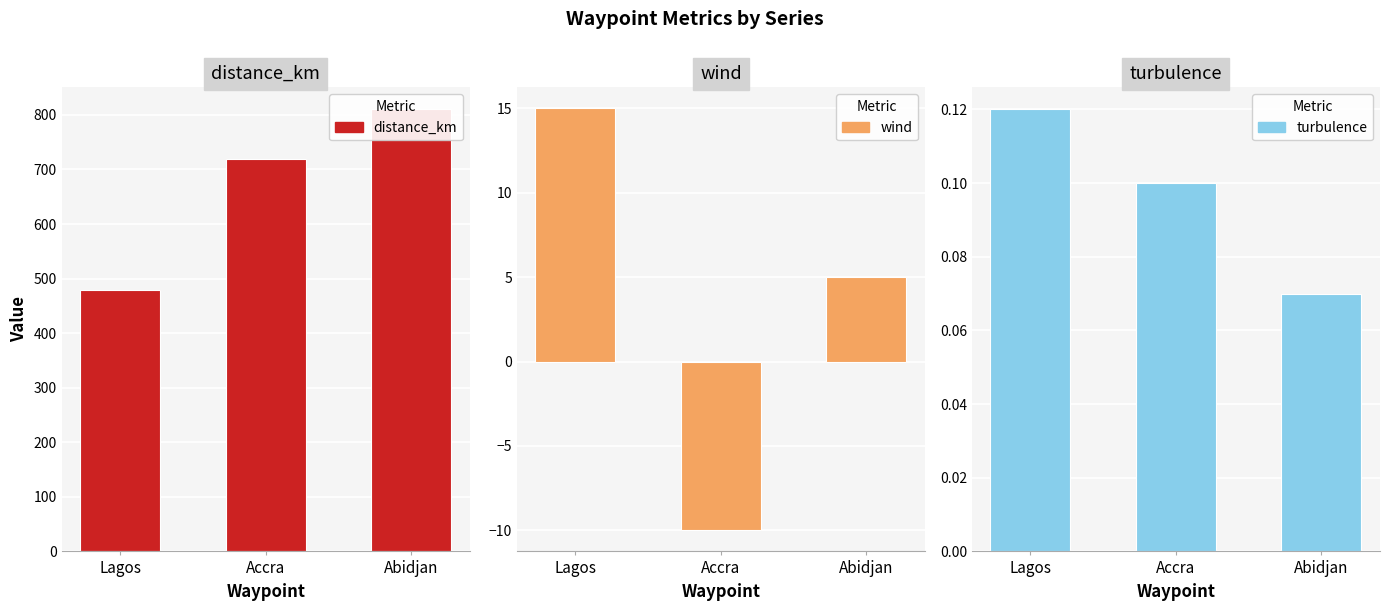

Reading left to right, extract all data points from this chart.

distance_km: Lagos=480.0	Accra=720.0	Abidjan=810.0
wind: Lagos=15.0	Accra=-10.0	Abidjan=5.0
turbulence: Lagos=0.1	Accra=0.1	Abidjan=0.1